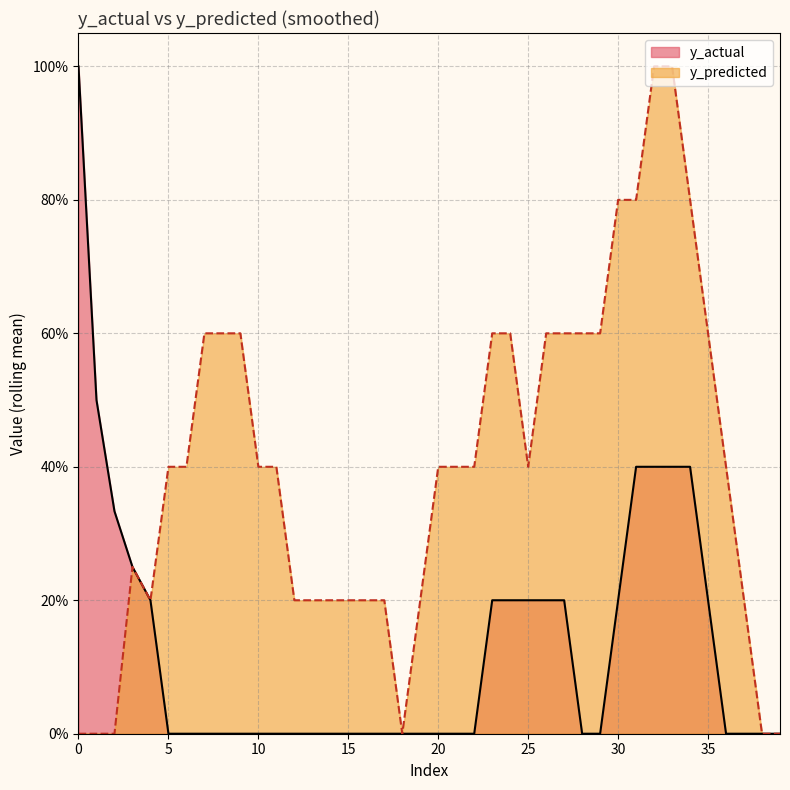

What is the difference between the maximum and minimum values?

1